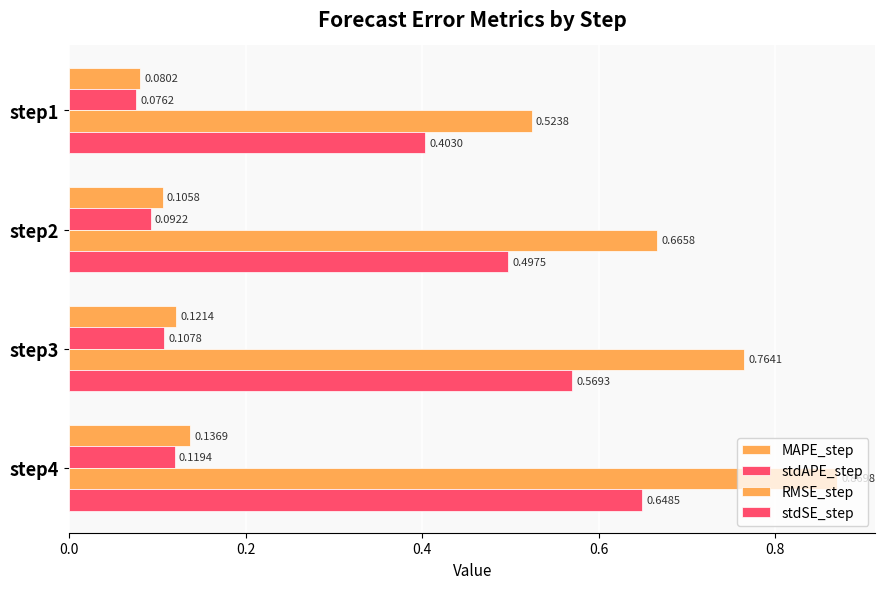

At how many categories does at least one series exceed 0?

4